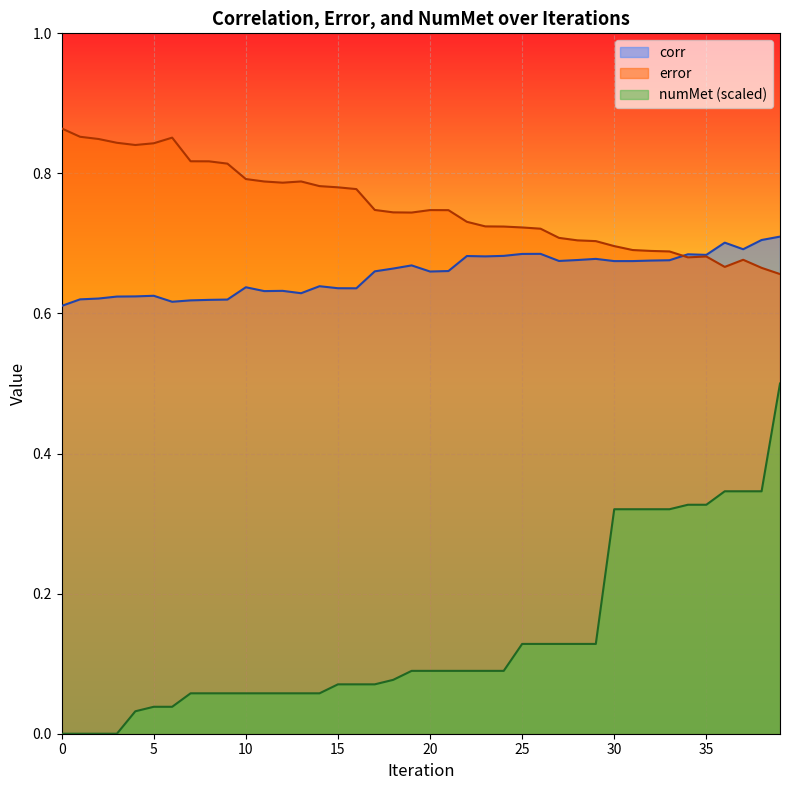

True or false: corr and numMet intersect in this chart.

False